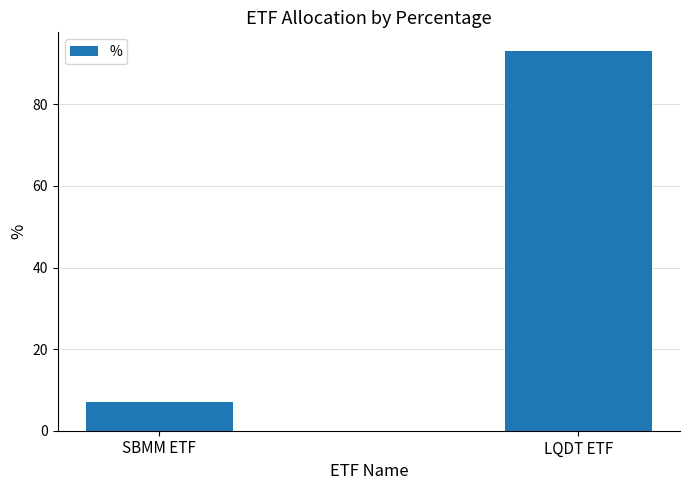

What is the minimum value shown in the chart?

7